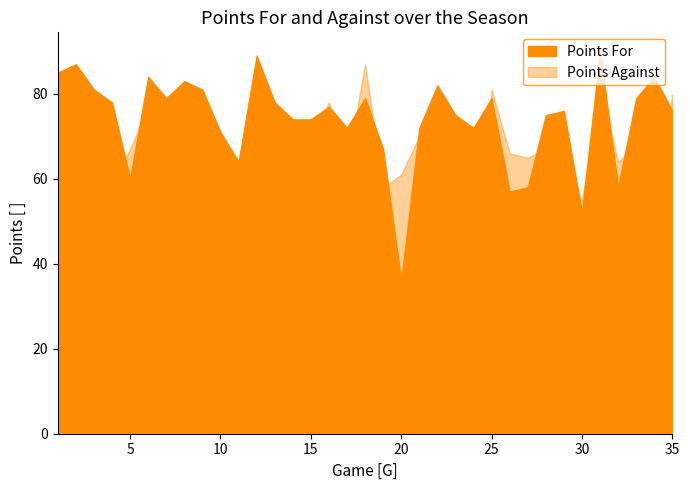

Does the chart have visible grid lines?

No